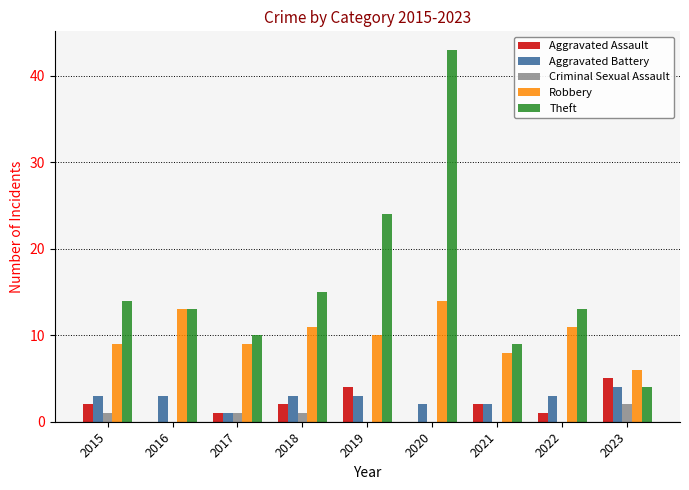

Which series has the largest range (max minus min)?

Theft